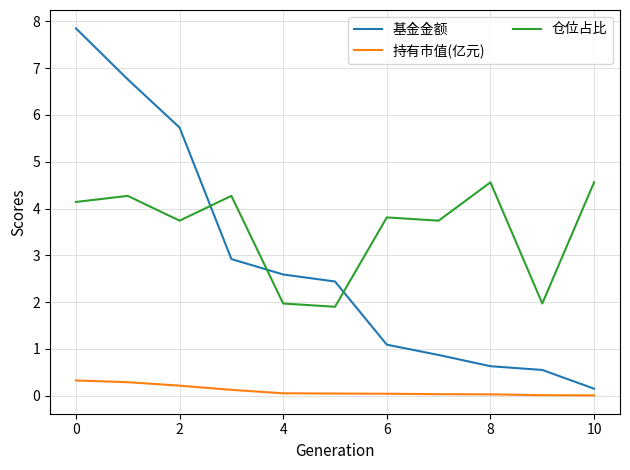

List the series in order of their overall mean, lowest first.

持有市值(亿元), 基金金额, 仓位占比